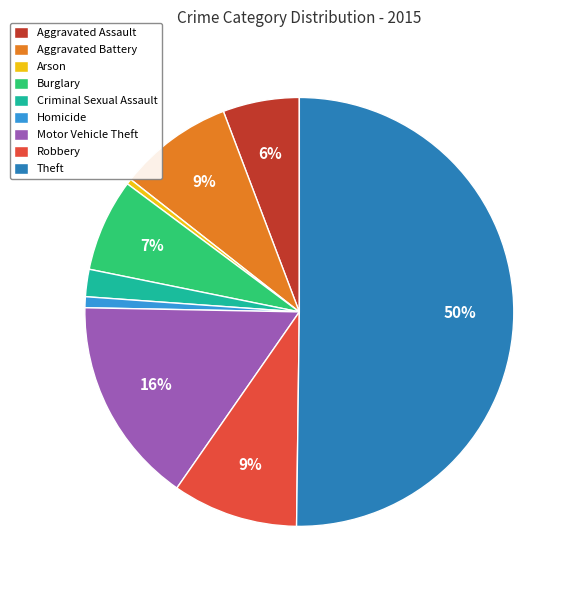

Which has a higher value, Criminal Sexual Assault or Theft?

Theft